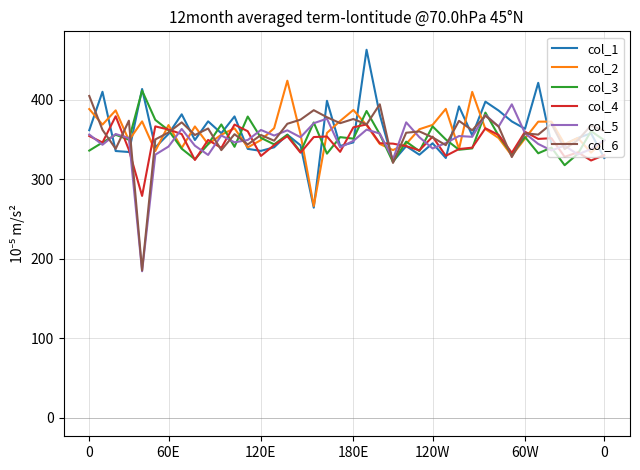

What is the smallest value displayed?

184.2